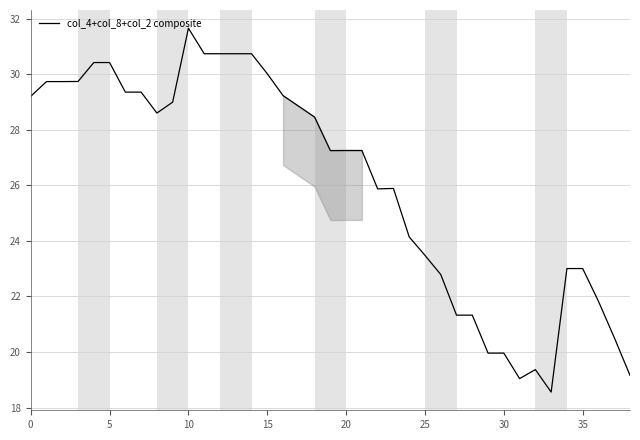

How many values exceed 27?

22